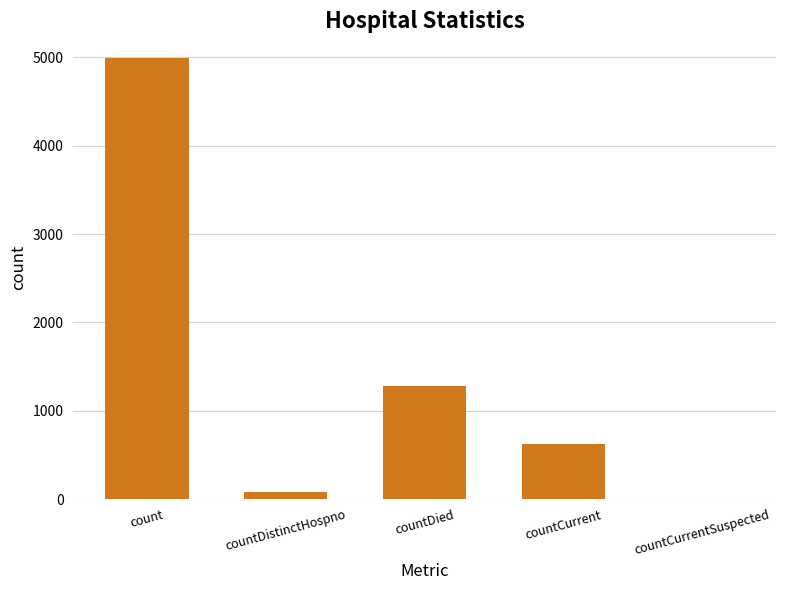

Which has a higher value, countDied or countDistinctHospno?

countDied